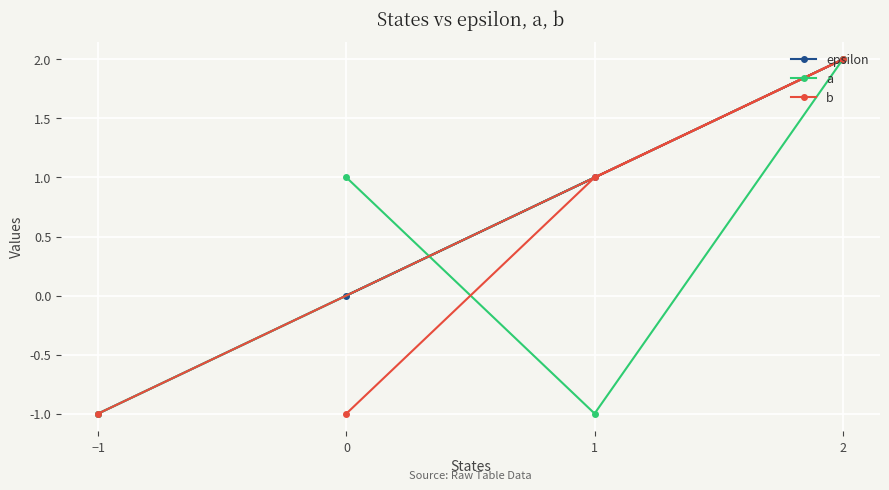

The a series shows 0 at 0. True or false?

False